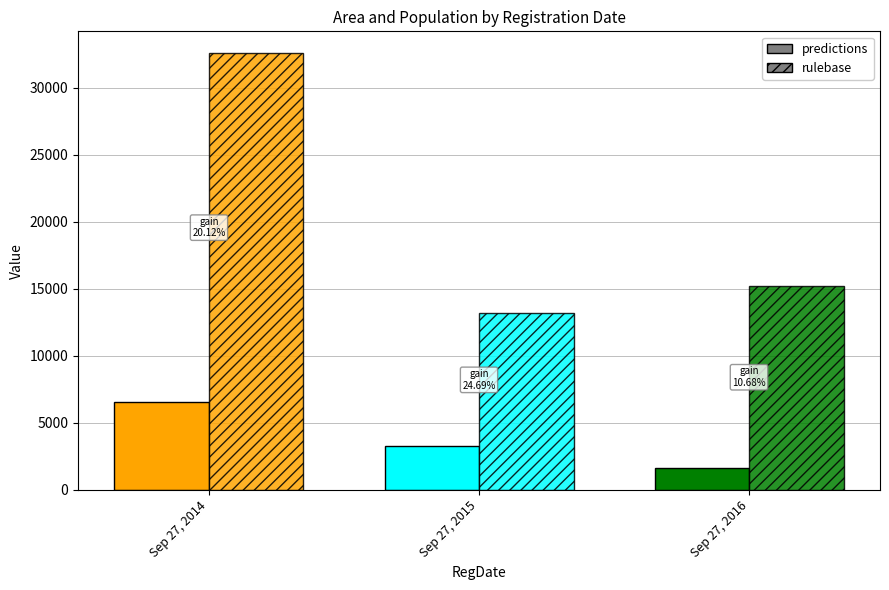

The rulebase series shows 13171 at Sep 27, 2015. True or false?

True